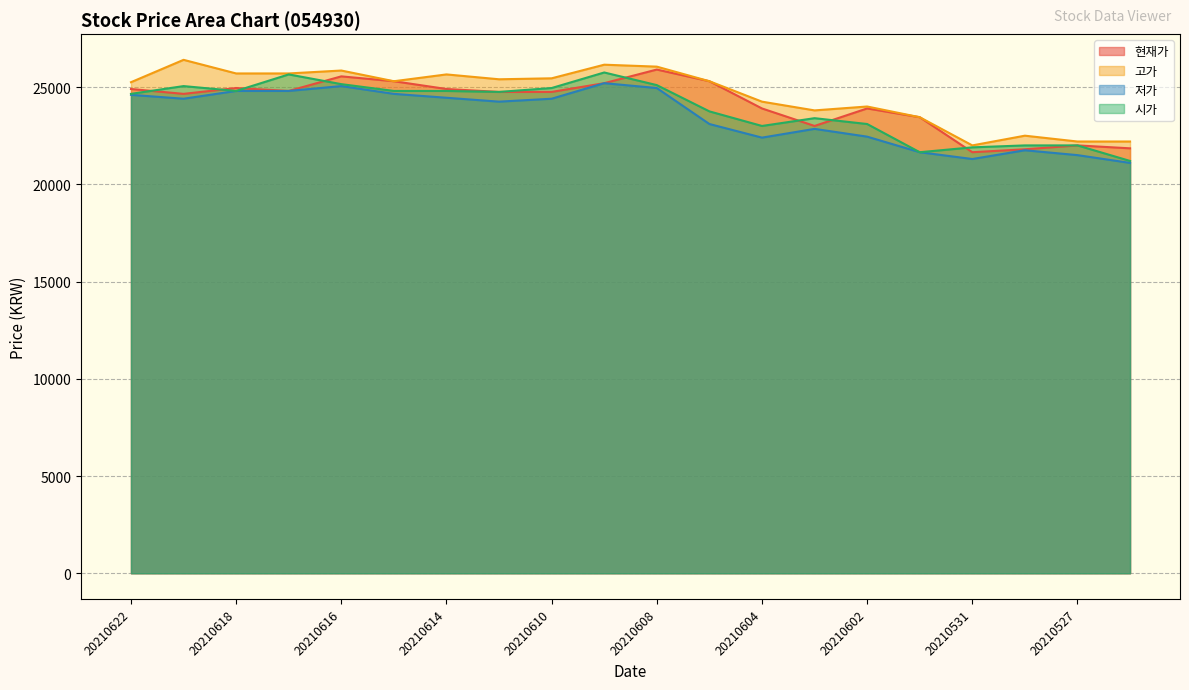

At which label is 고가 closest to 24200?

20210604